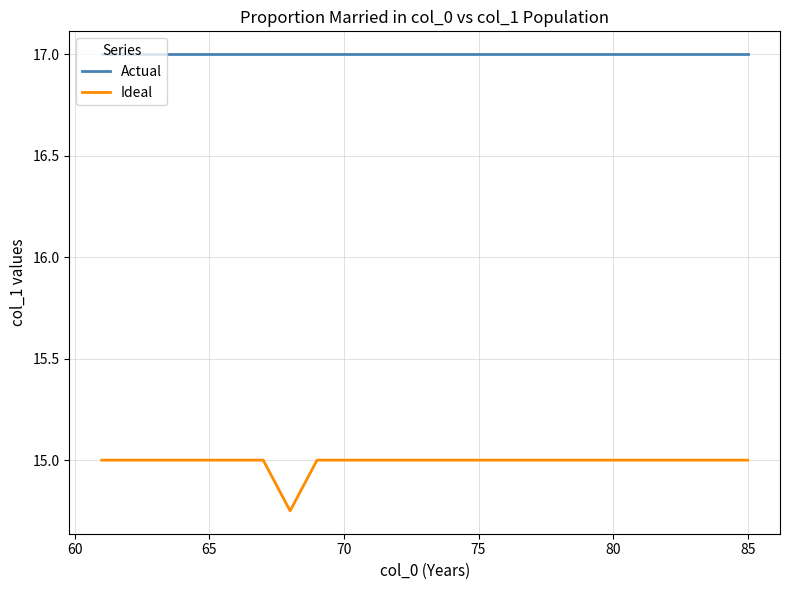

Which series has the largest total across all categories?

Actual